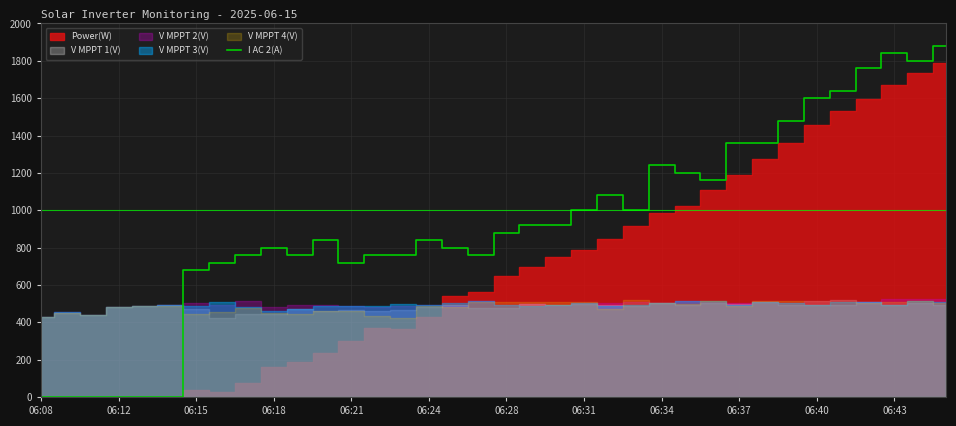

What is the maximum value for I AC 2(A)?

1880.0